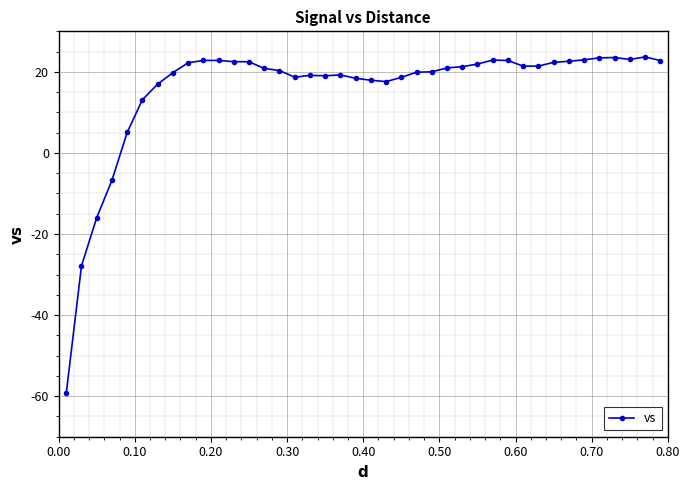

What is the value of the 13th point from the left?

22.5